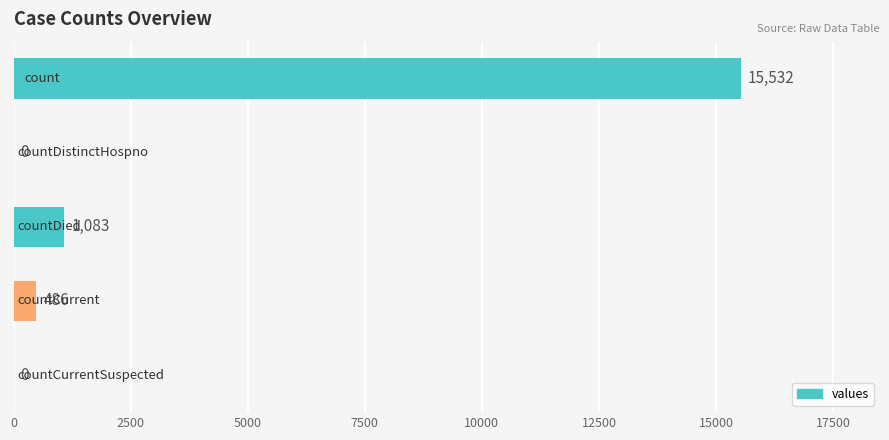

What is the greatest value displayed?

15532